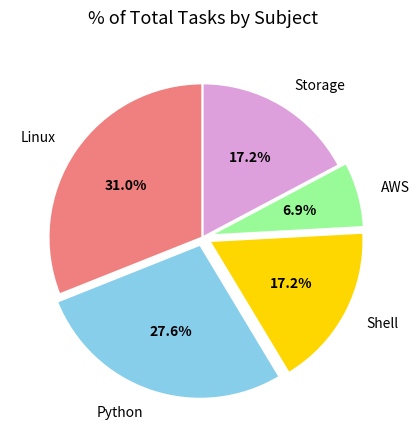

To the nearest percent, what portion does Linux represent?

31%